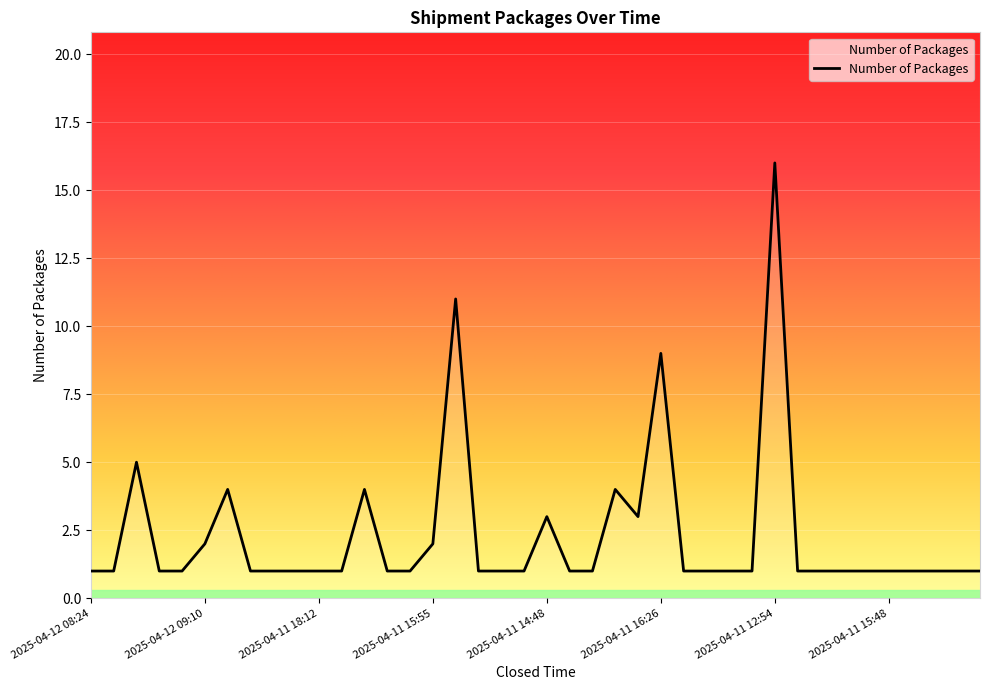

How many points are higher than both their immediate neighbors (excluding endpoints)?

8